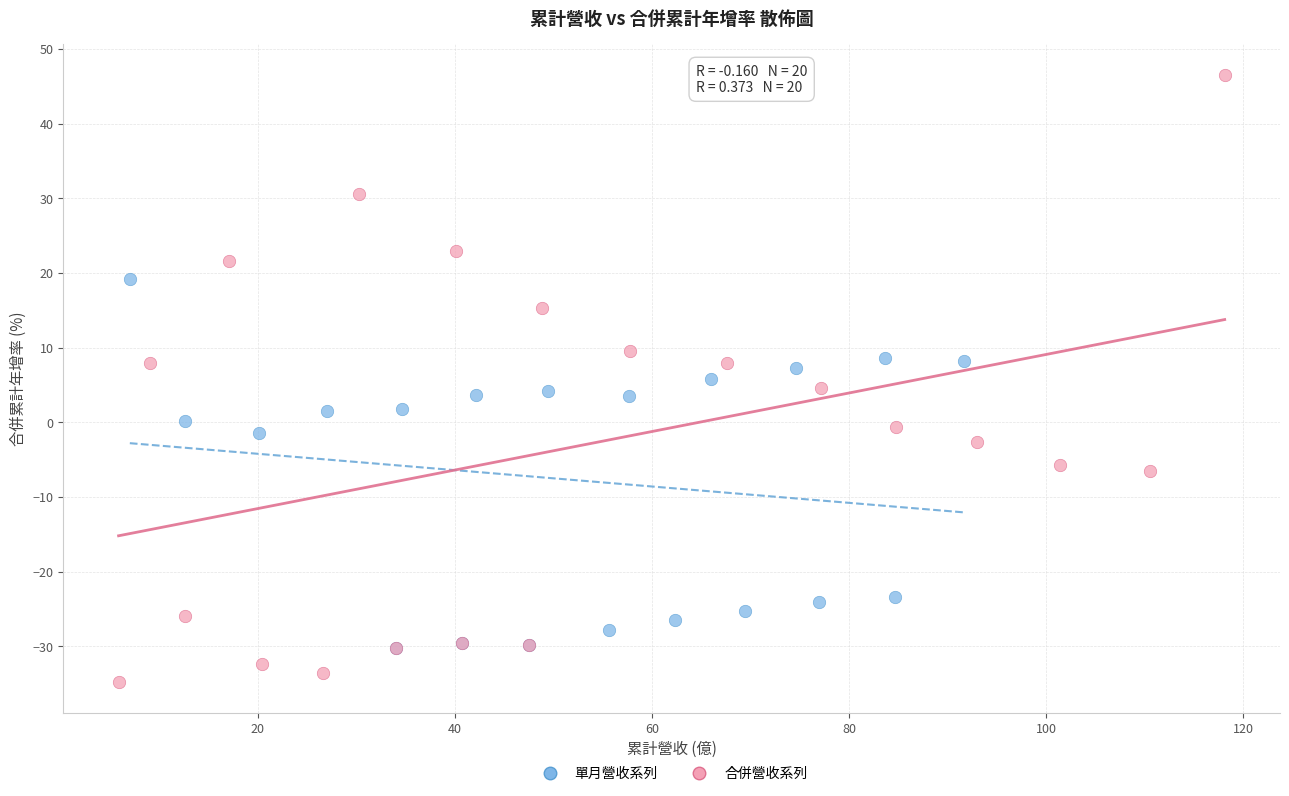

Which series reaches the maximum Y coordinate?

合併營收系列